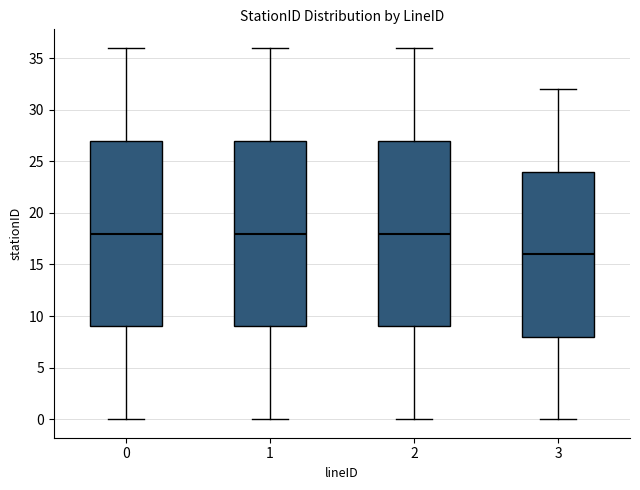

Reading left to right, read every box against the y-axis: the position of its median line, the range the box covers, and the ends of its whiskers. The values are not printed on the chart, so give them approximately, as read against the axis.

0: median 18, box 9 to 27, whiskers 0 to 36
1: median 18, box 9 to 27, whiskers 0 to 36
2: median 18, box 9 to 27, whiskers 0 to 36
3: median 16, box 8 to 24, whiskers 0 to 32